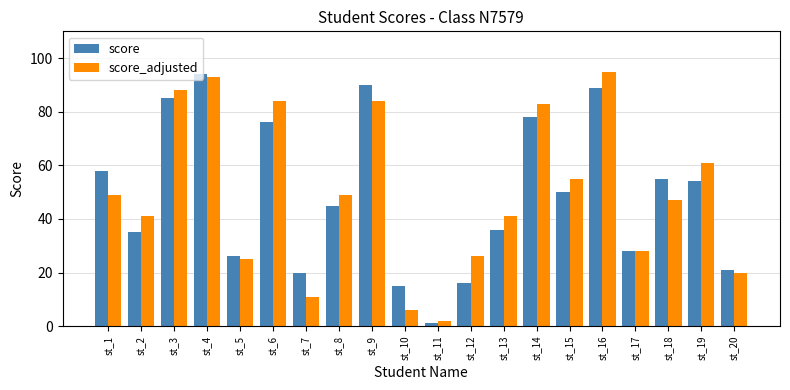

What are all the series names shown in the legend?

score, score_adjusted